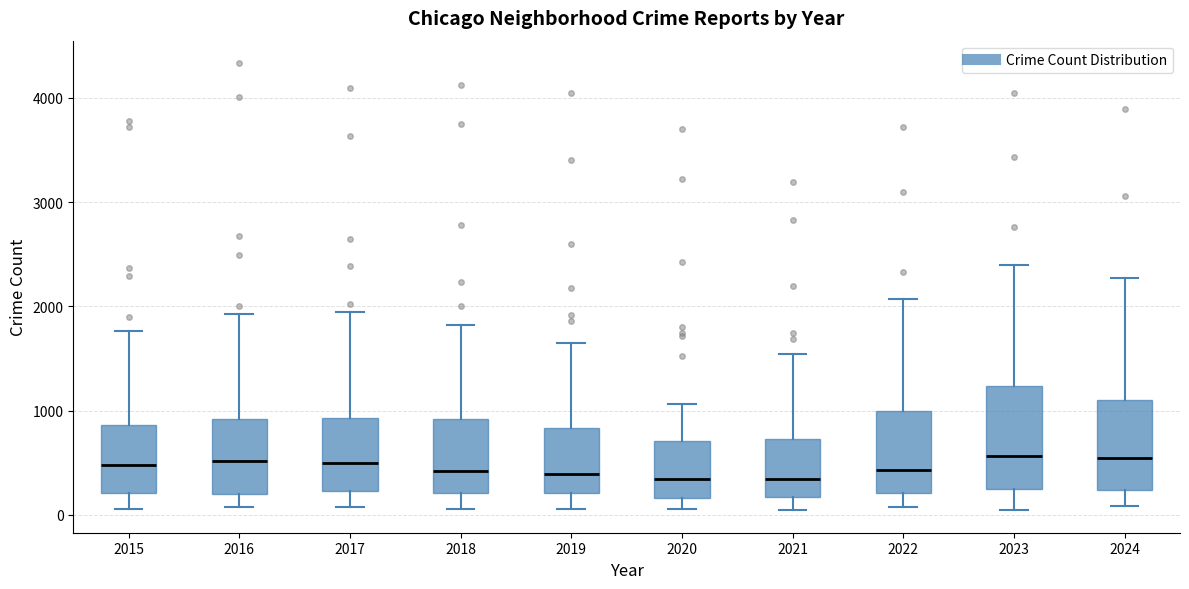

Where does the lower whisker of the box at x = 2016 end on the y-axis? The values are not printed on the chart, so give them approximately, as read against the axis.

100